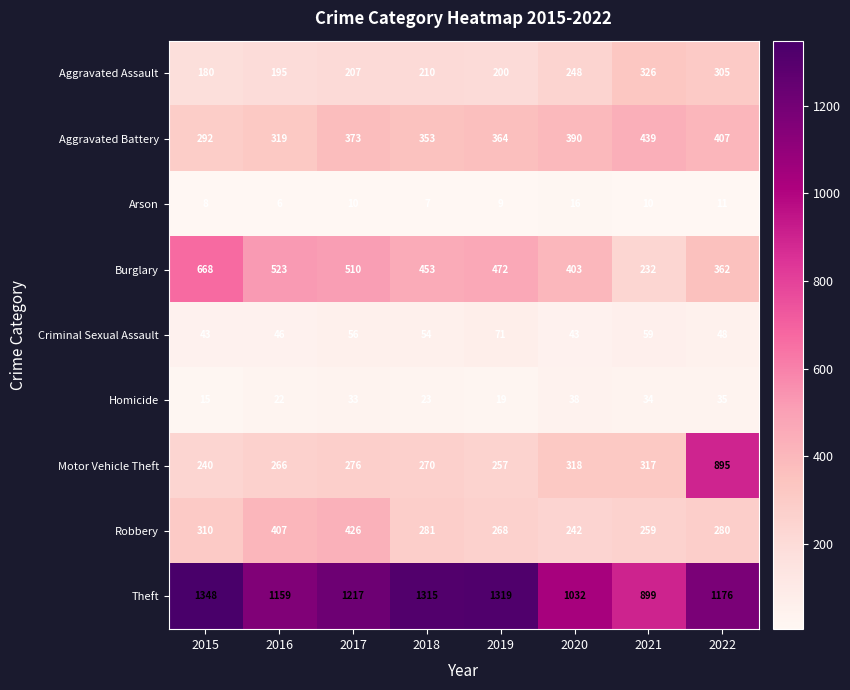

What is the maximum value for Motor Vehicle Theft?

895